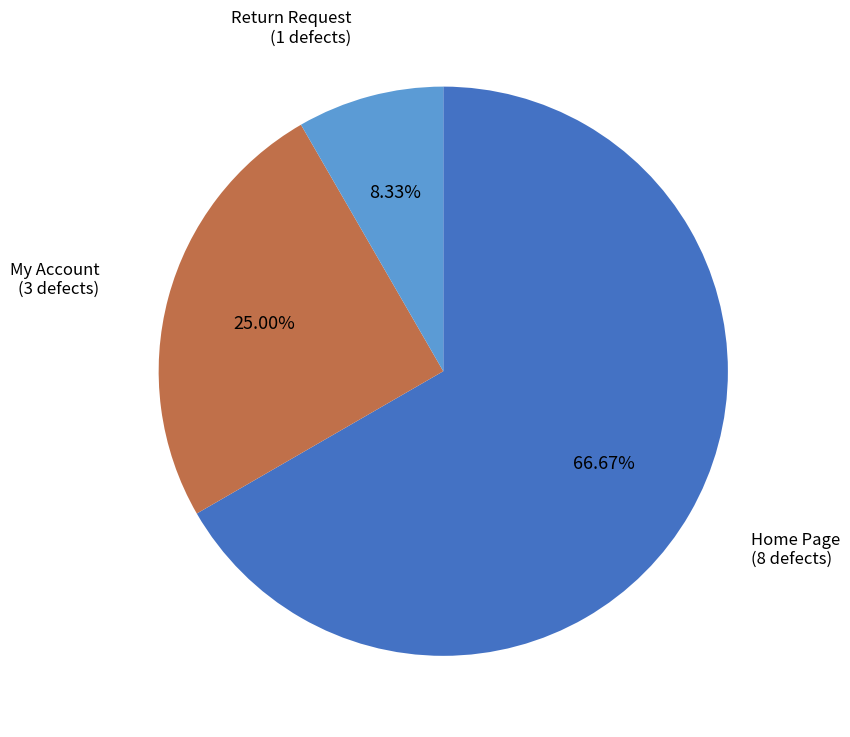

Approximately how many times larger is the value at Return Request compared to My Account?

0.3